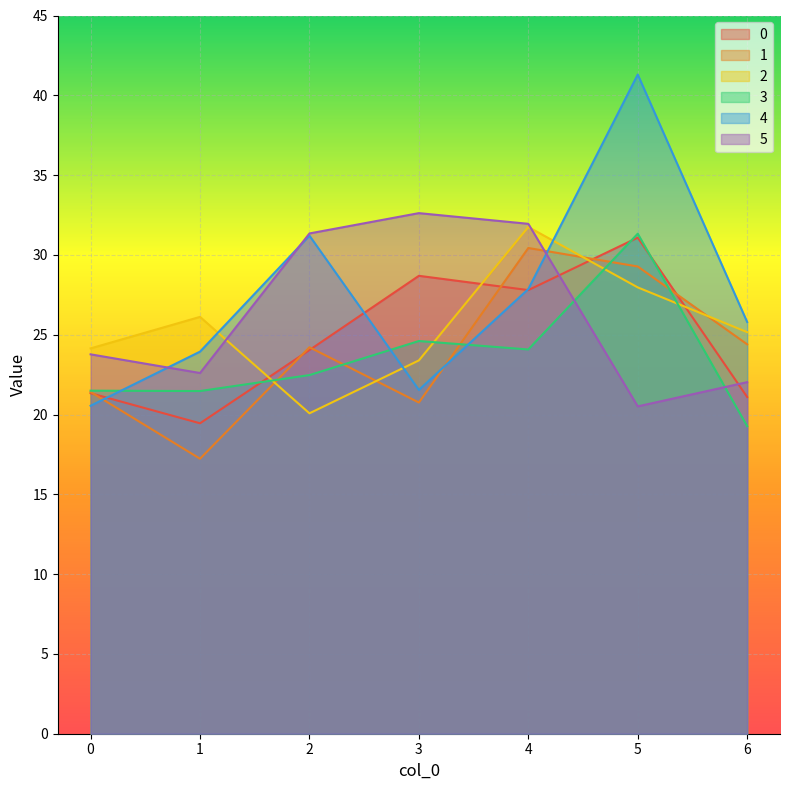

How many lines are shown in the chart?

6